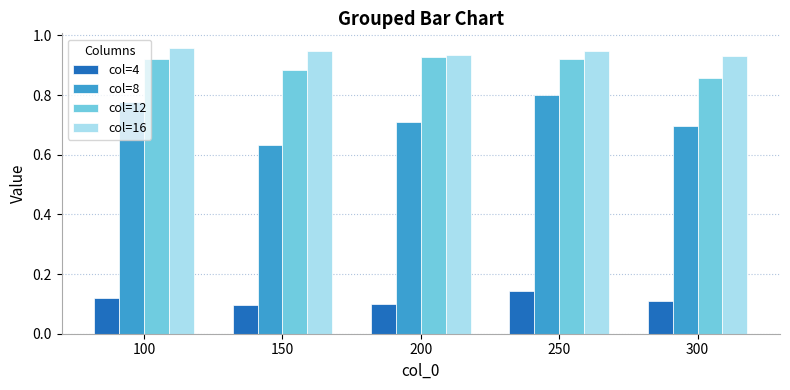

Which category has the highest value across all series?

100